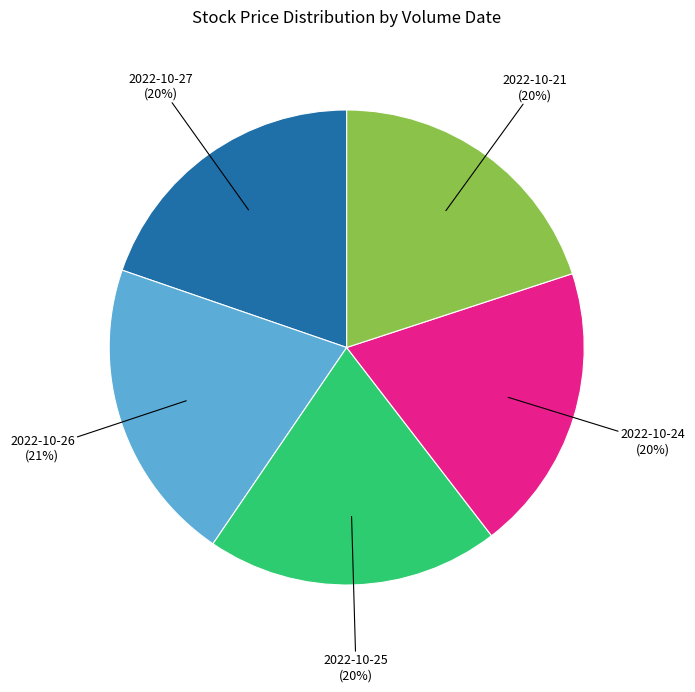

The 2022-10-27 (20%) slice represents 20% of the pie. True or false?

True